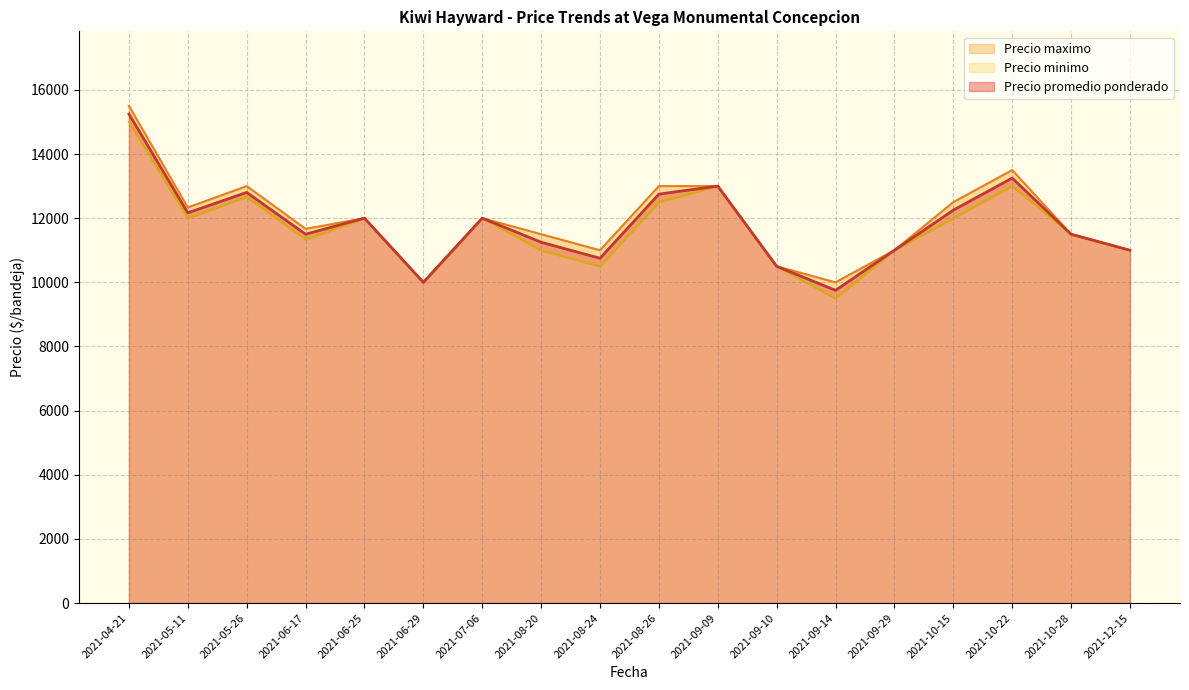

The value of Precio promedio ponderado at 2021-08-24 is 10750.0. True or false?

True